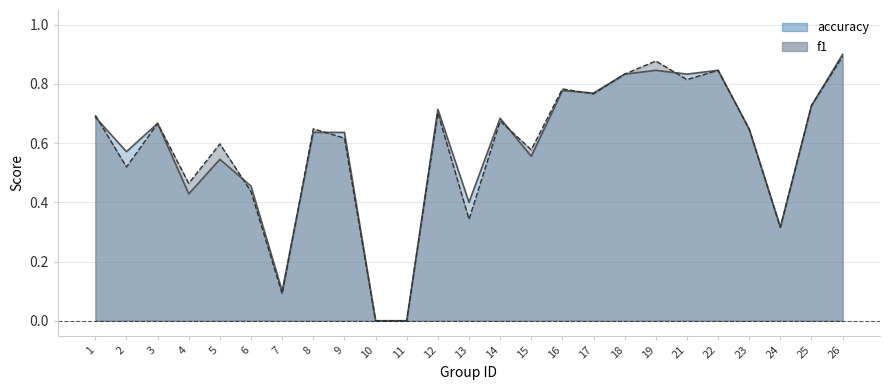

What are all the series names shown in the legend?

f1, accuracy